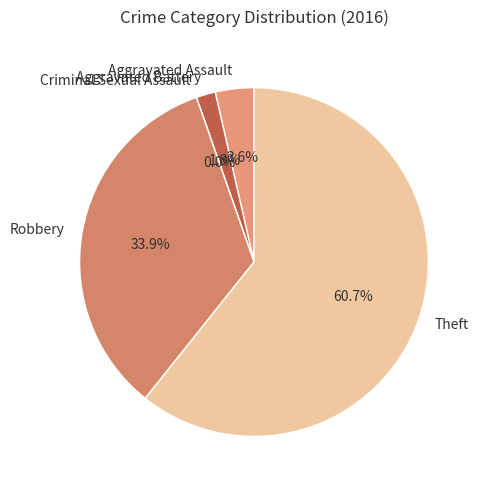

How much of the chart is everything except Aggravated Battery?

98.2%